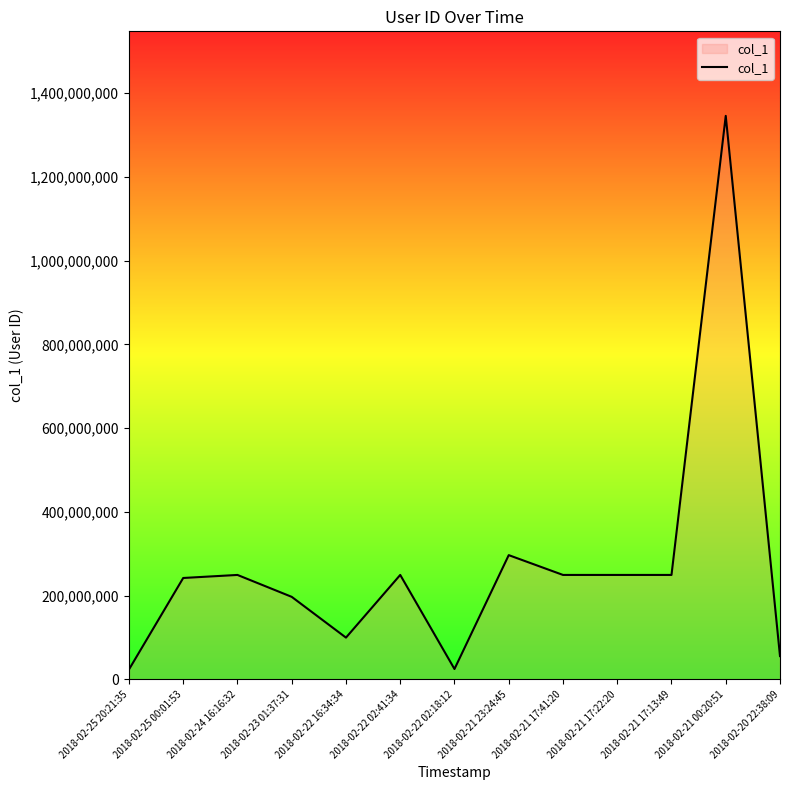

What is the difference between the maximum and minimum values?

1321872111